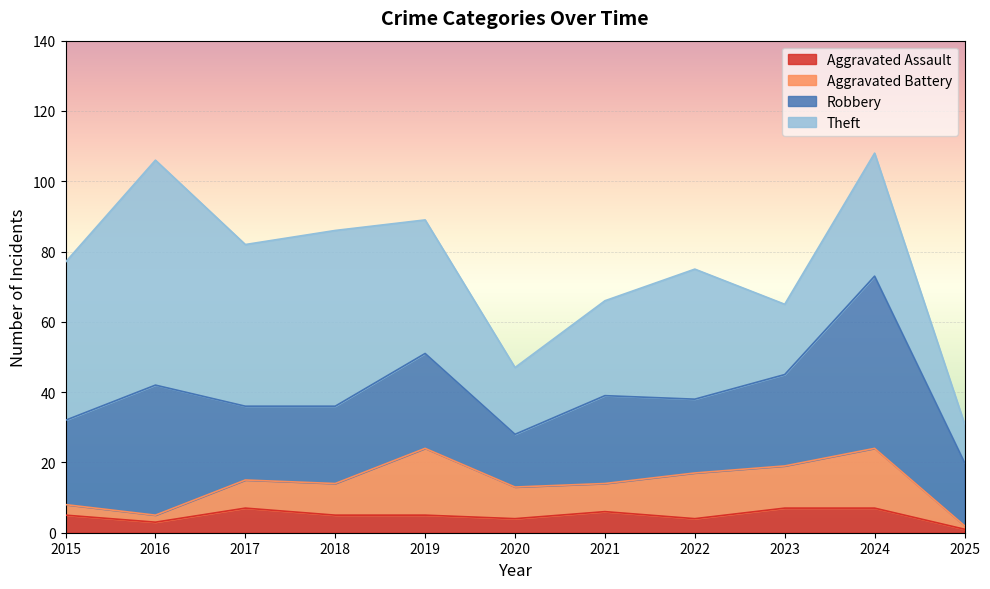

How many data points does each series have?

11